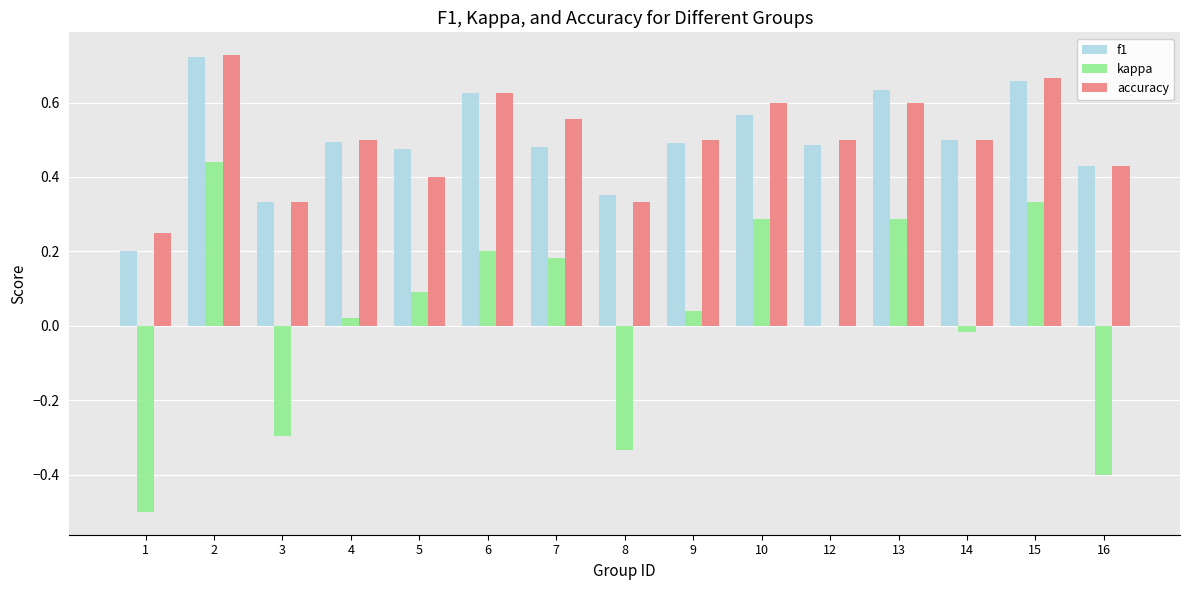

Which label corresponds to the largest value in the chart?

2